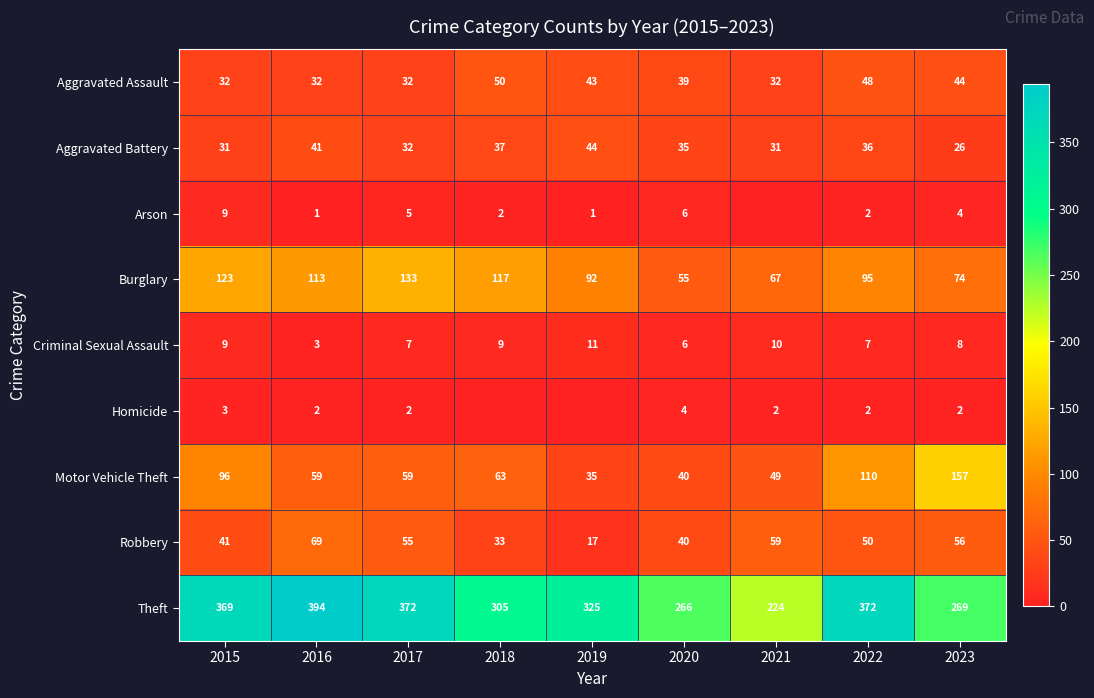

How many values in the Burglary series are below 95?

4